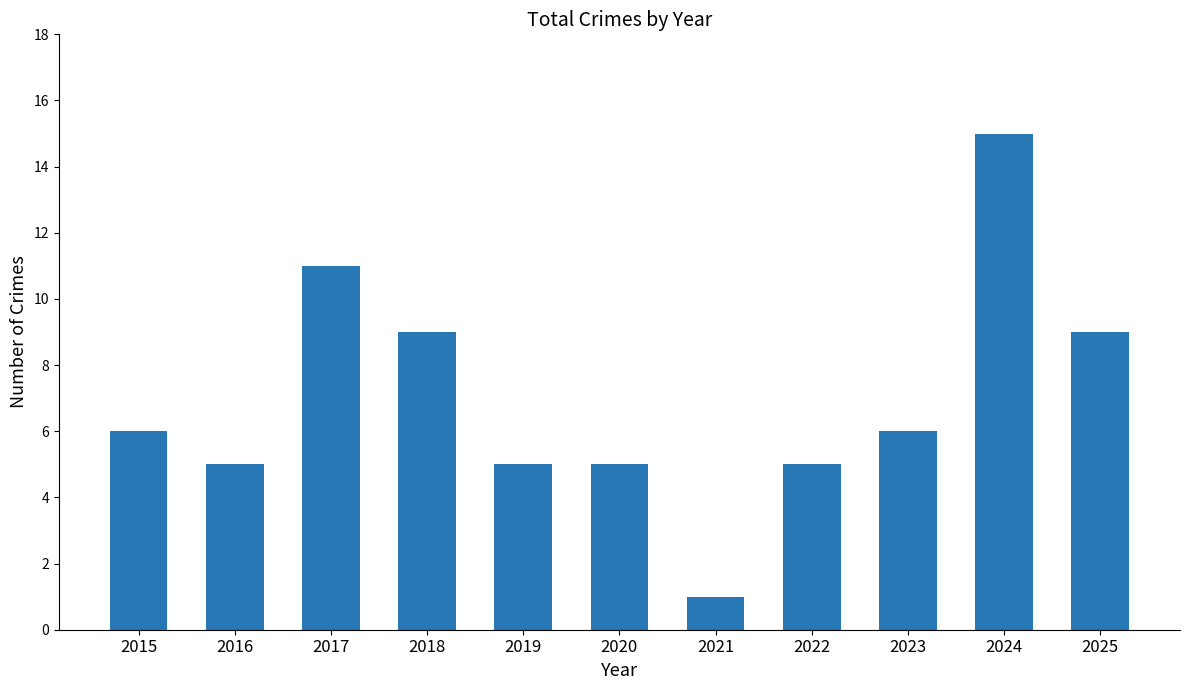

Read the value at 2025, to the nearest 10.

10